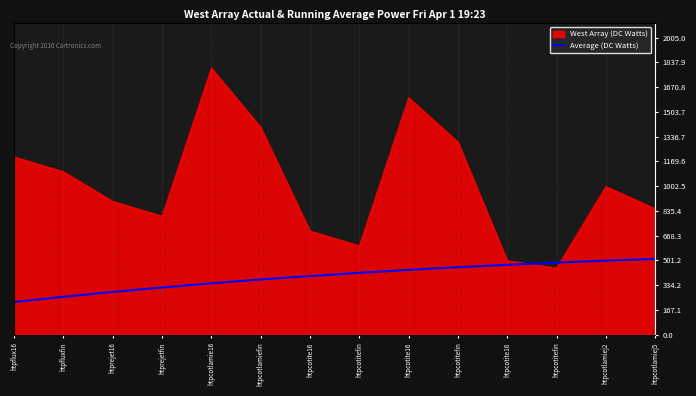

What is the minimum value shown in the chart?

220